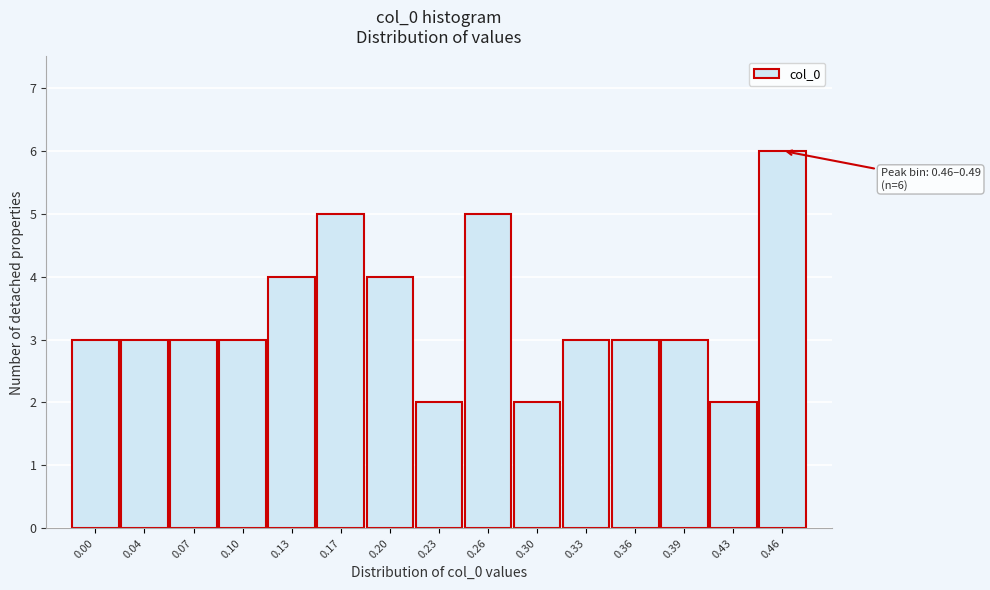

Reading left to right, transcribe all the data shown in this chart.

3	3	3	3	4	5	4	2	5	2	3	3	3	2	6